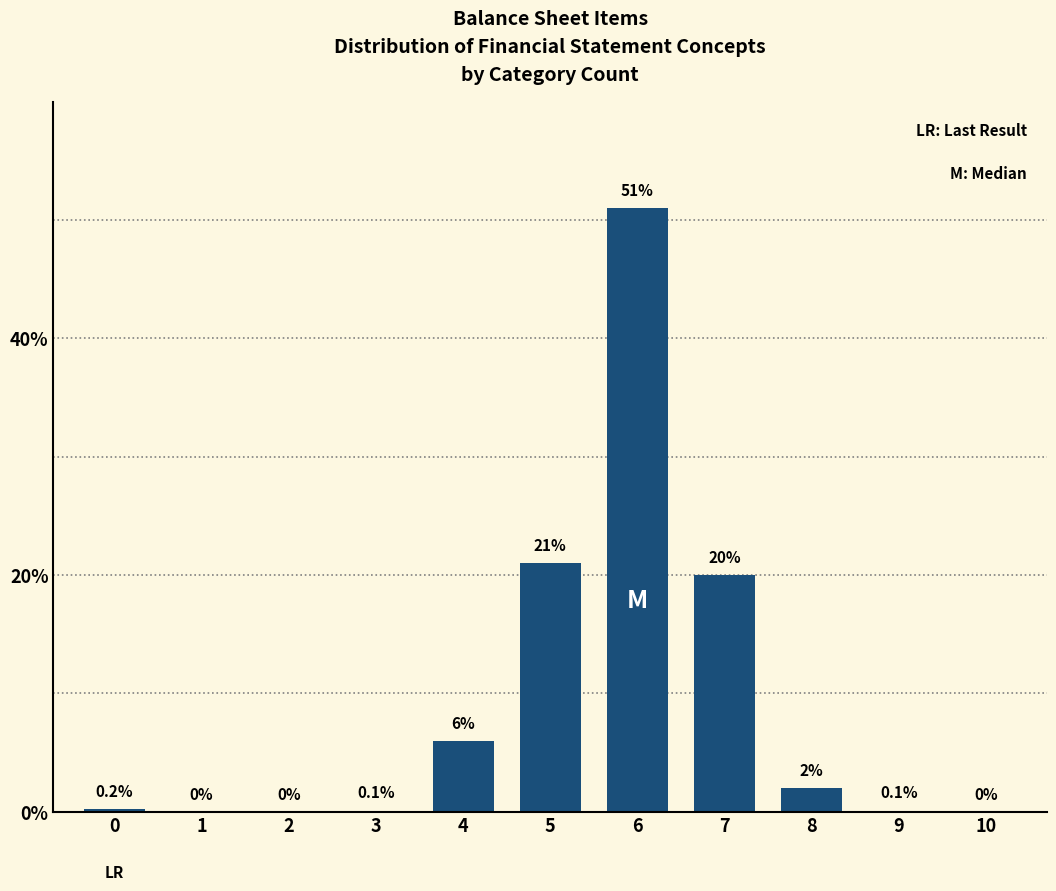

Reading left to right, extract all data points from this chart.

0=0.2	1=0.0	2=0.0	3=0.1	4=6.0	5=21.0	6=51.0	7=20.0	8=2.0	9=0.1	10=0.0